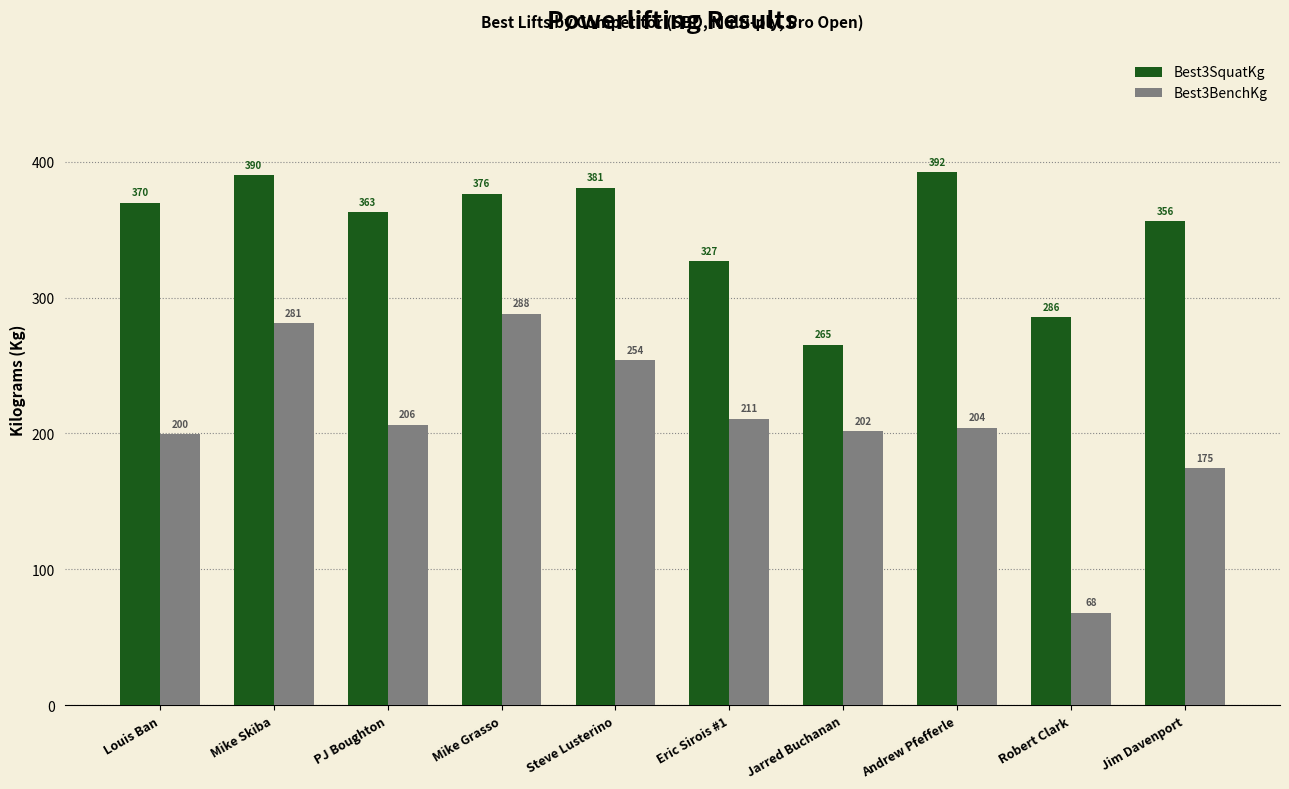

Which series changed the most between Mike Skiba and Andrew Pfefferle?

Best3BenchKg